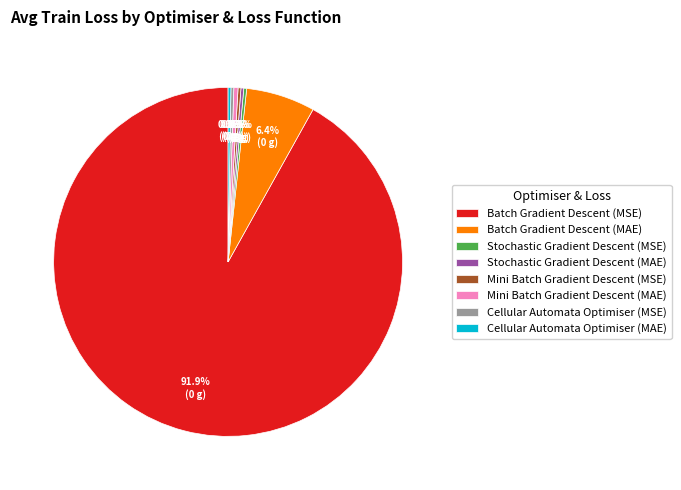

What is the largest slice in the pie chart?

Batch Gradient Descent (MSE)